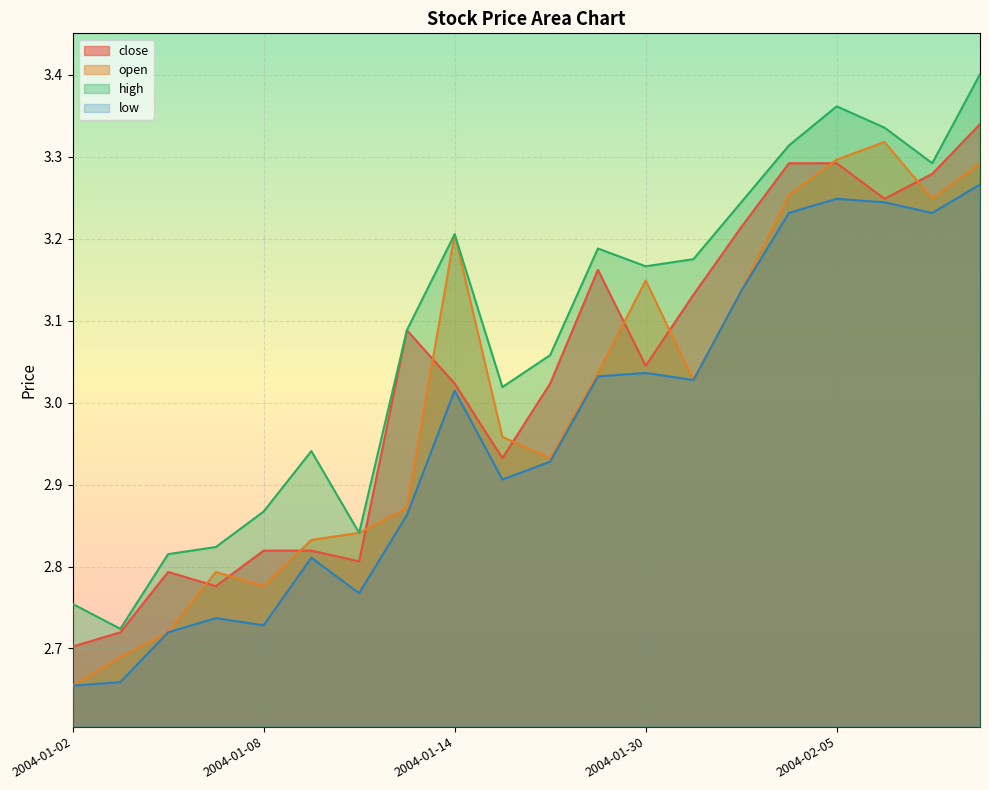

In low, how many points are lower than both neighbors (excluding endpoints)?

5